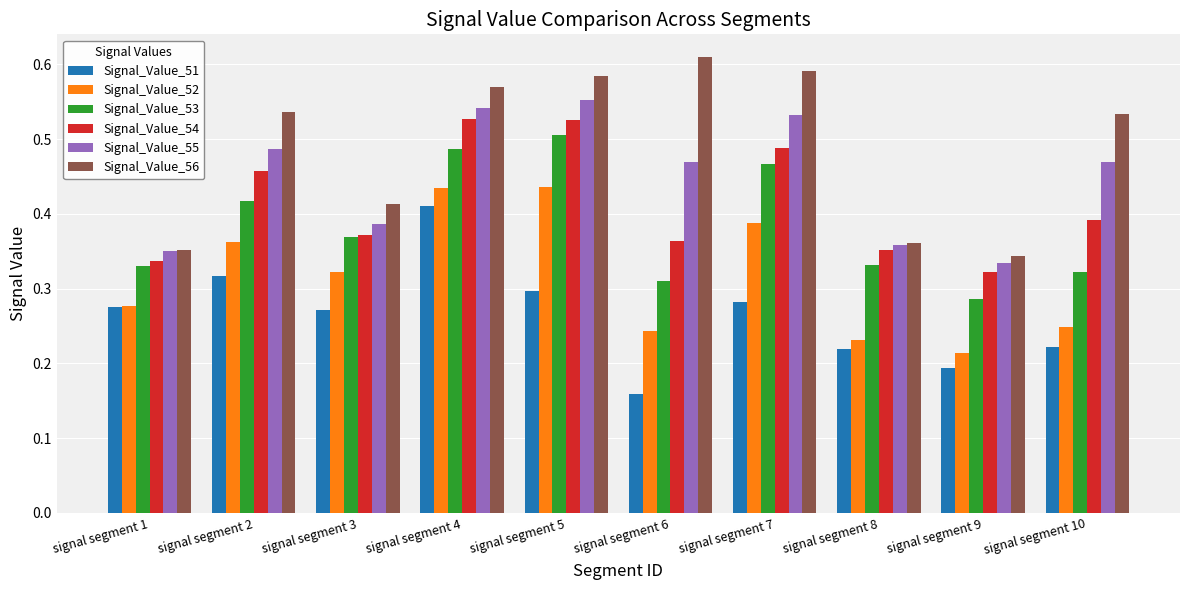

Count the Signal_Value_54 values in the range 0 to 1.

10